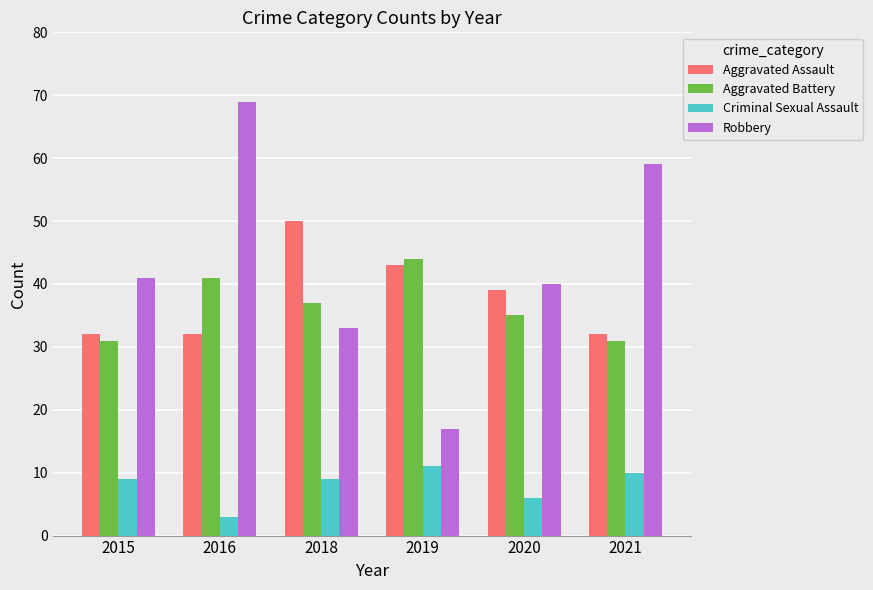

How many bars are there in total?

24